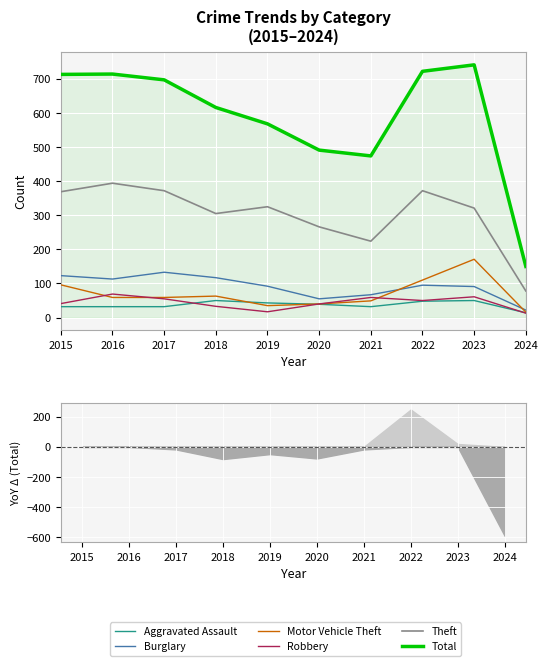

What is the approximate value of Motor Vehicle Theft at 2017?

59